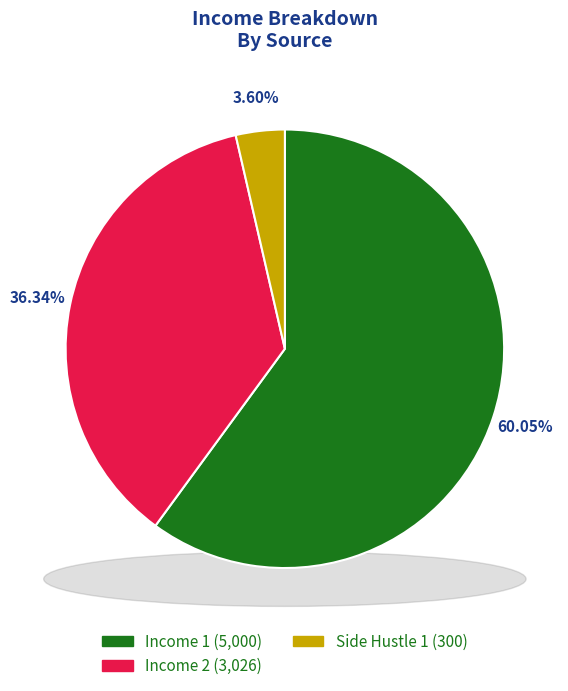

What is the largest slice in the pie chart?

Income 1